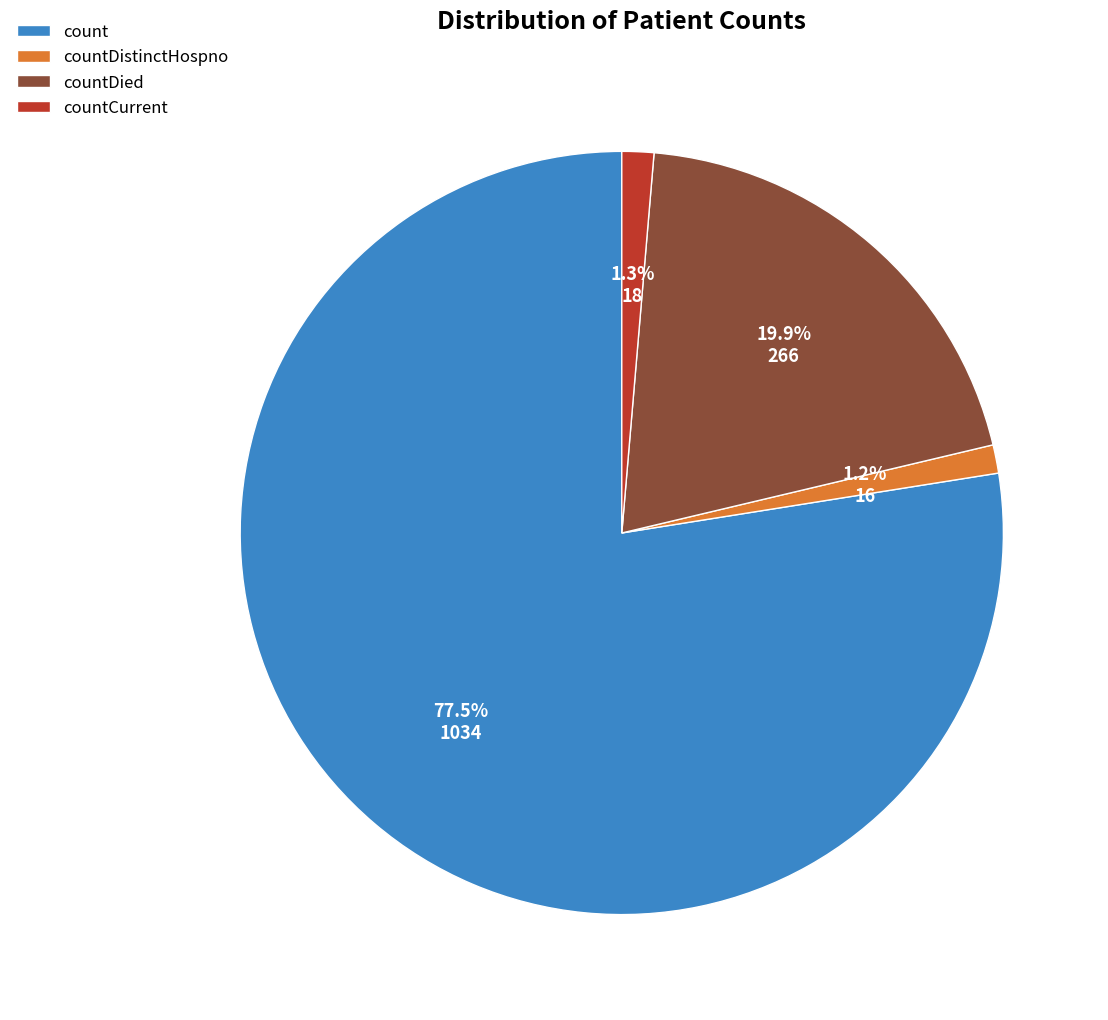

Between countDied and count, which is larger?

count